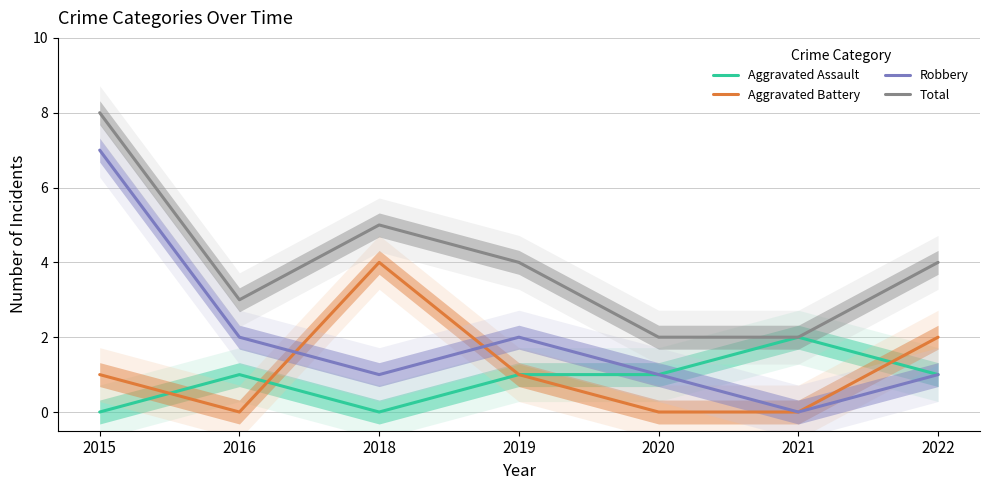

What are all the series names shown in the legend?

Aggravated Assault, Aggravated Battery, Robbery, Total